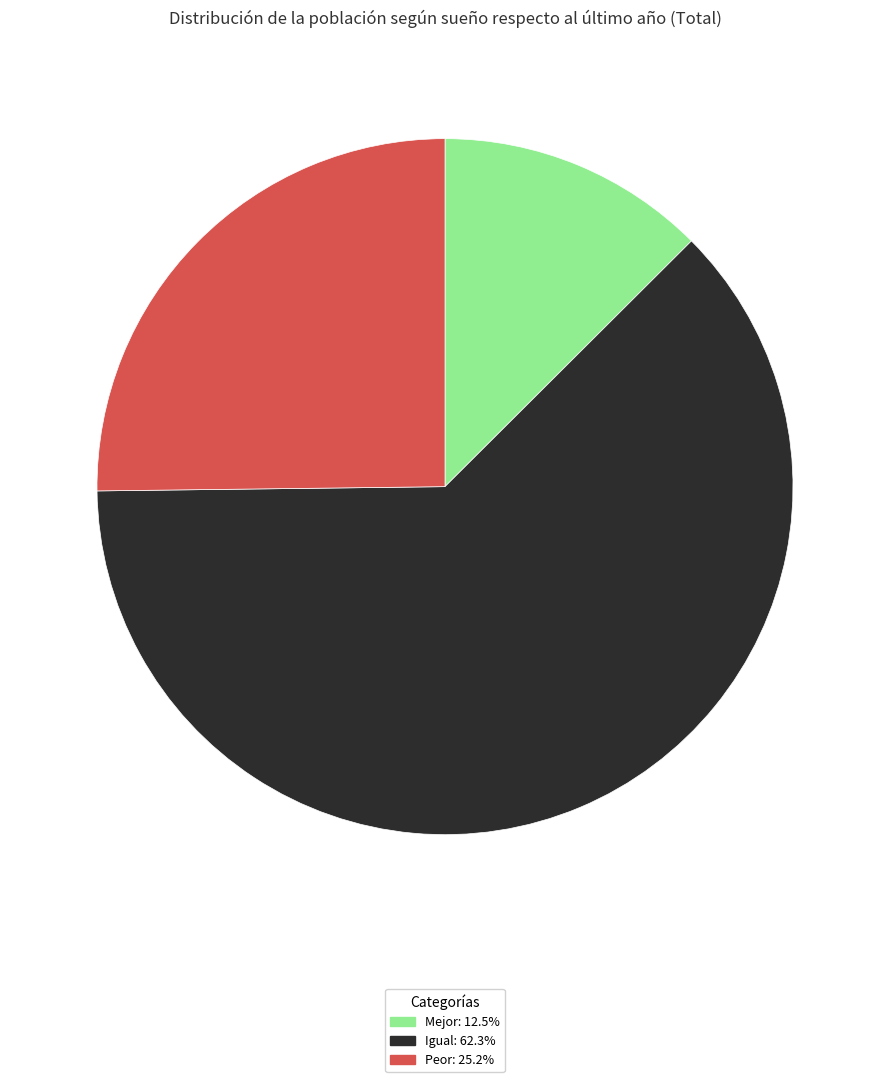

Is it true that Igual is 74% of the pie?

False